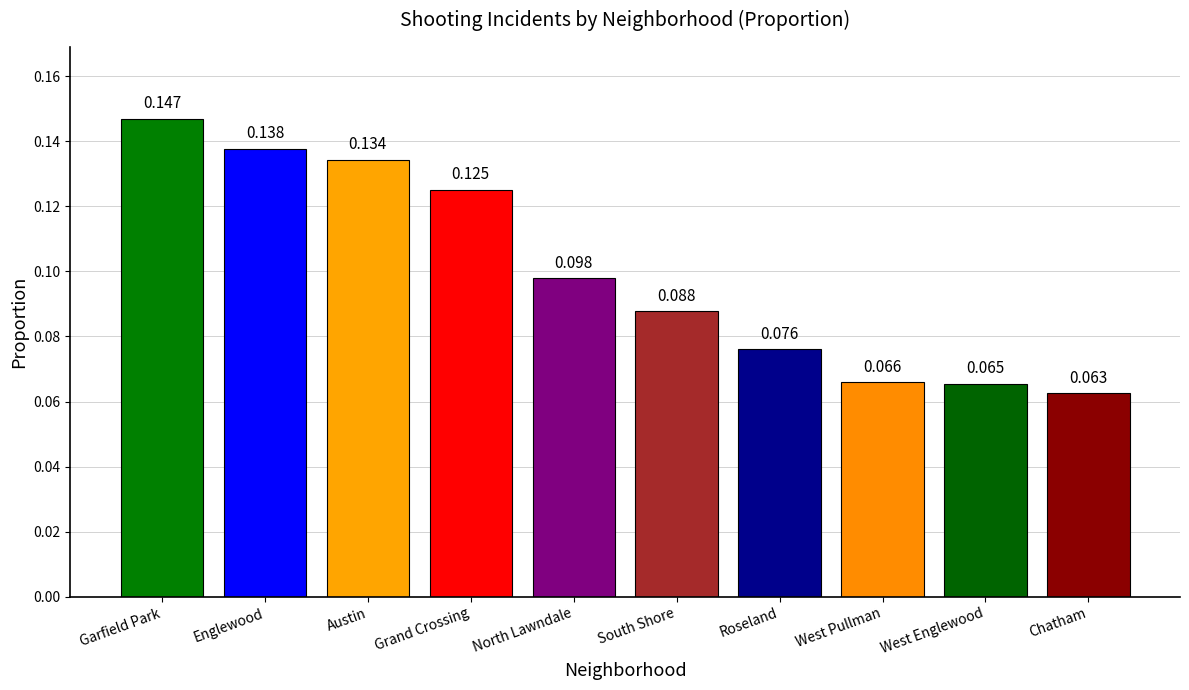

Which has a higher value, South Shore or North Lawndale?

North Lawndale